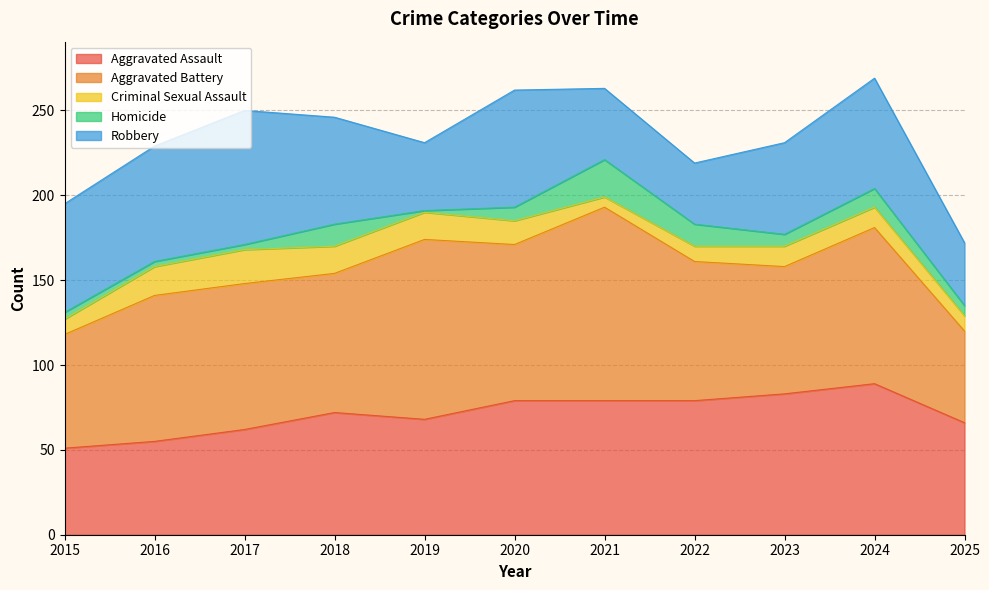

Where is Aggravated Assault nearest to the value 70?

2018